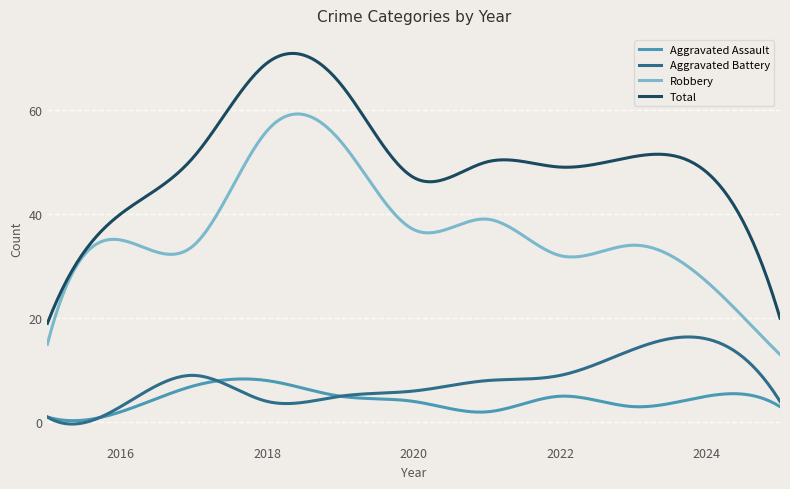

Which series has the widest spread of values?

Total